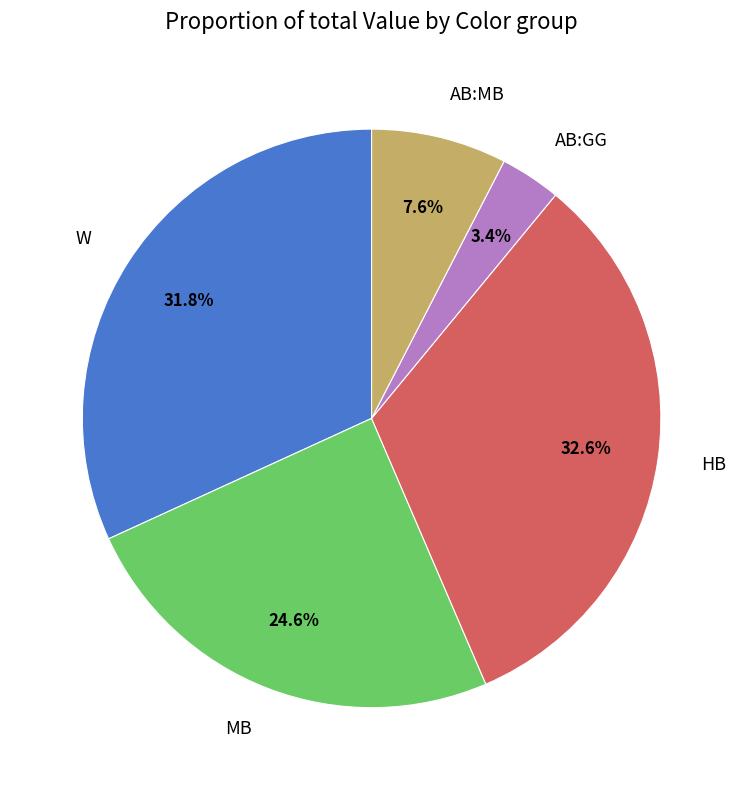

Approximately how many times larger is the value at MB compared to HB?

0.8